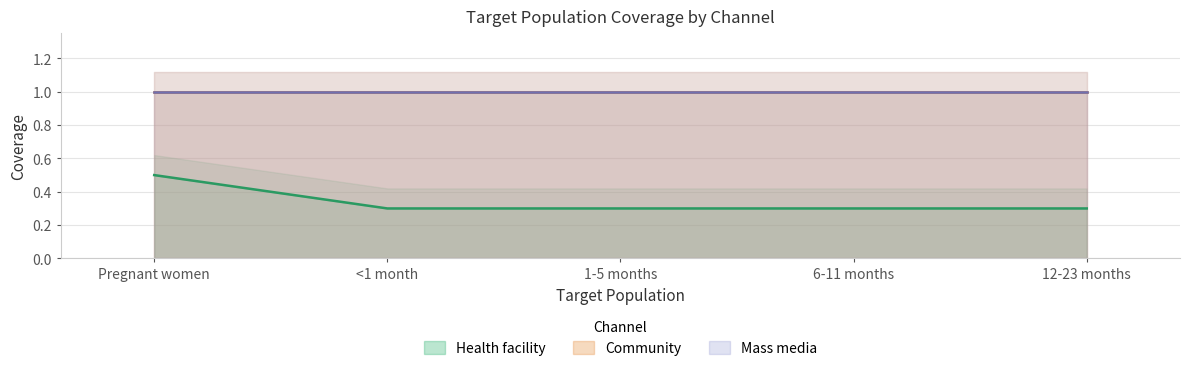

Read the Mass media value at Pregnant women.

1.0